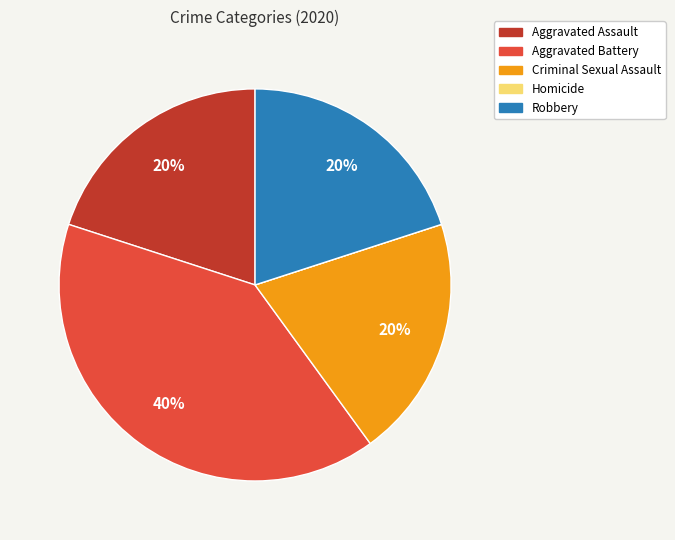

True or false: Aggravated Battery accounts for 40% of the total.

True